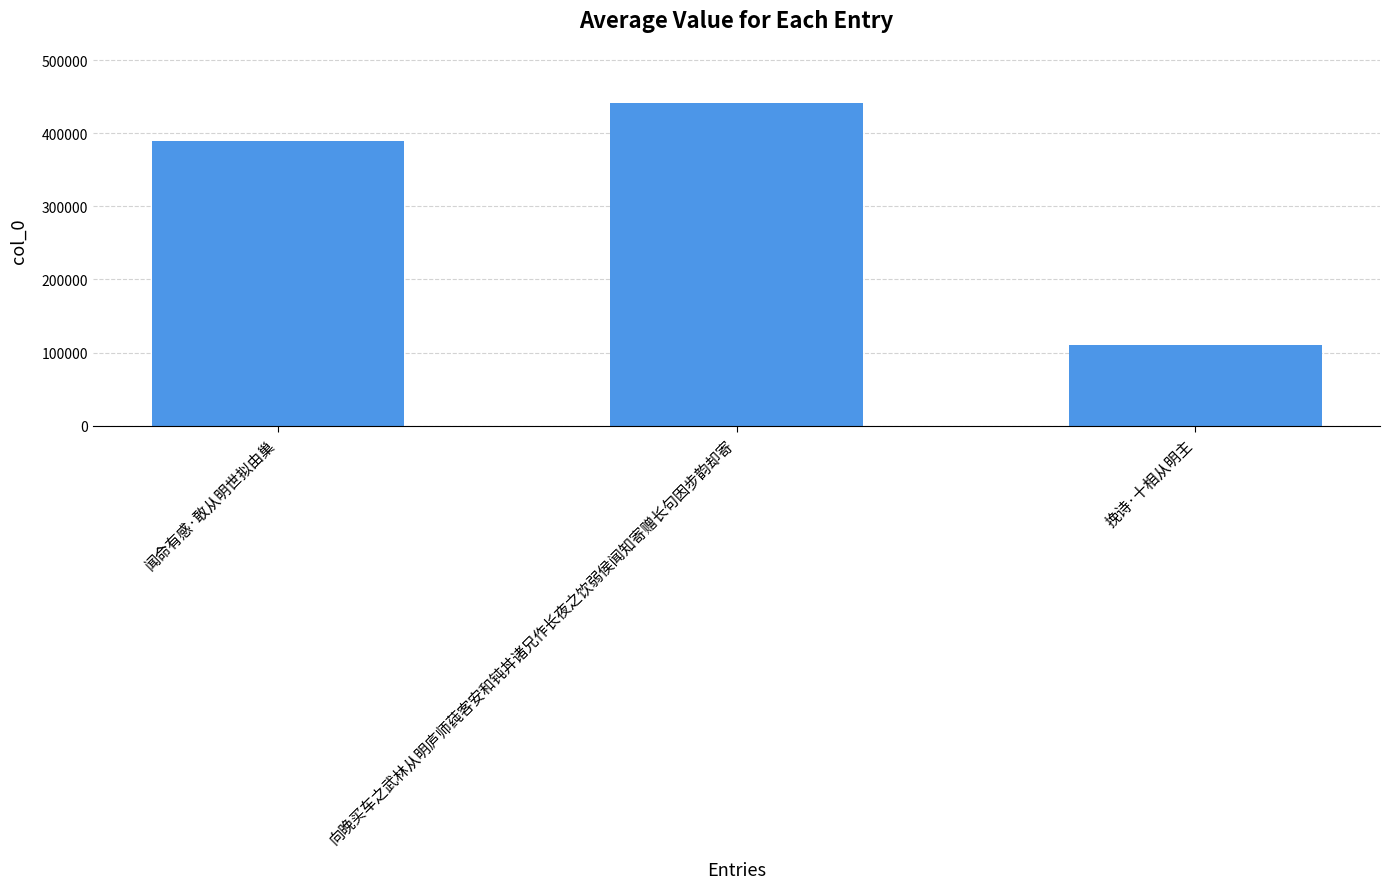

What is the change in value from 向晚买车之武林从明庐师莼客安和钝丼诸兄作长夜之饮弱侯闻知寄赠长句因步韵却寄 to 挽诗·十相从明主?

-330731